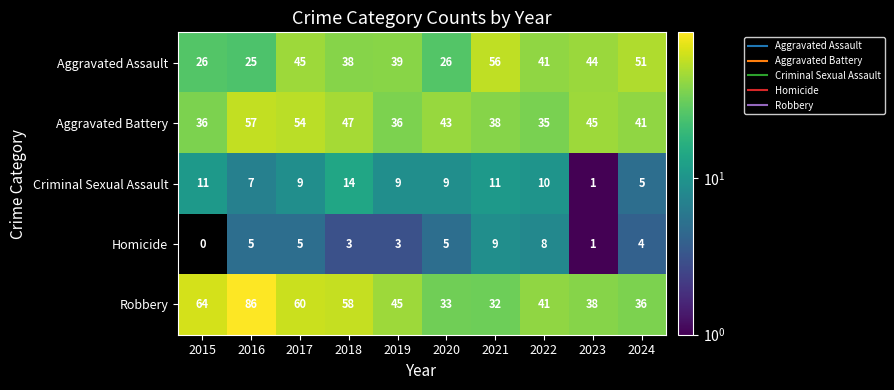

What value does the Homicide series have at 2022?

8